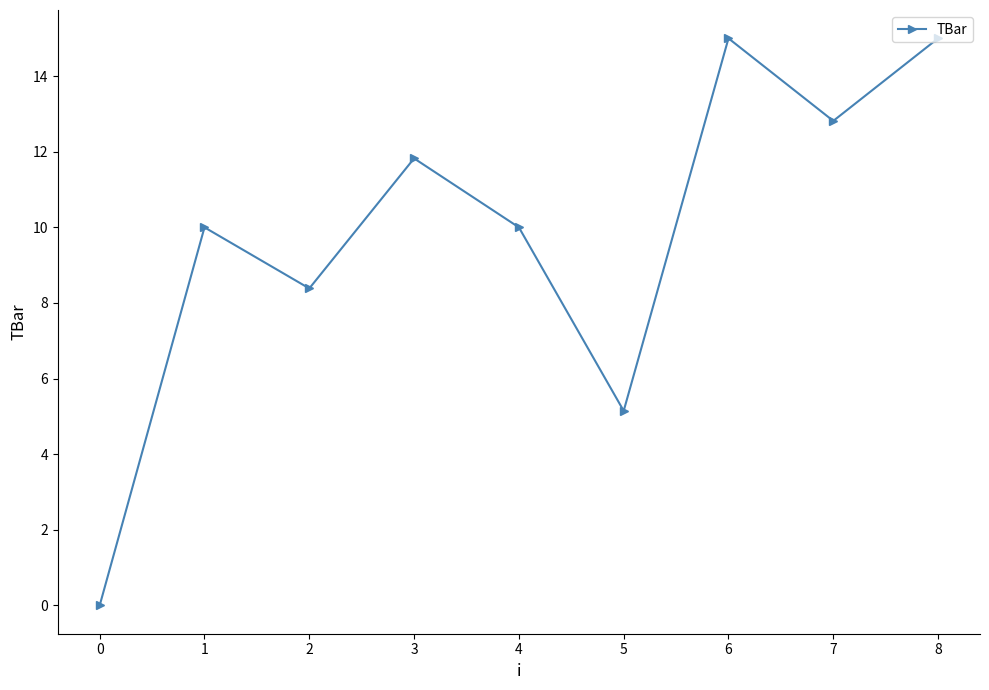

Approximately how many times larger is the value at 3 compared to 1?

1.2